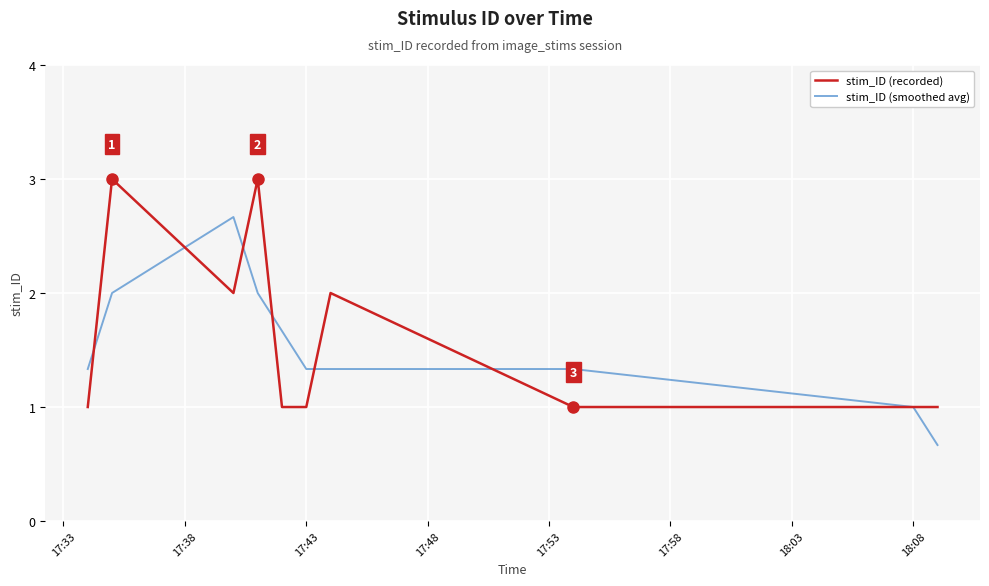

Which series has the largest total across all categories?

stim_ID (recorded)